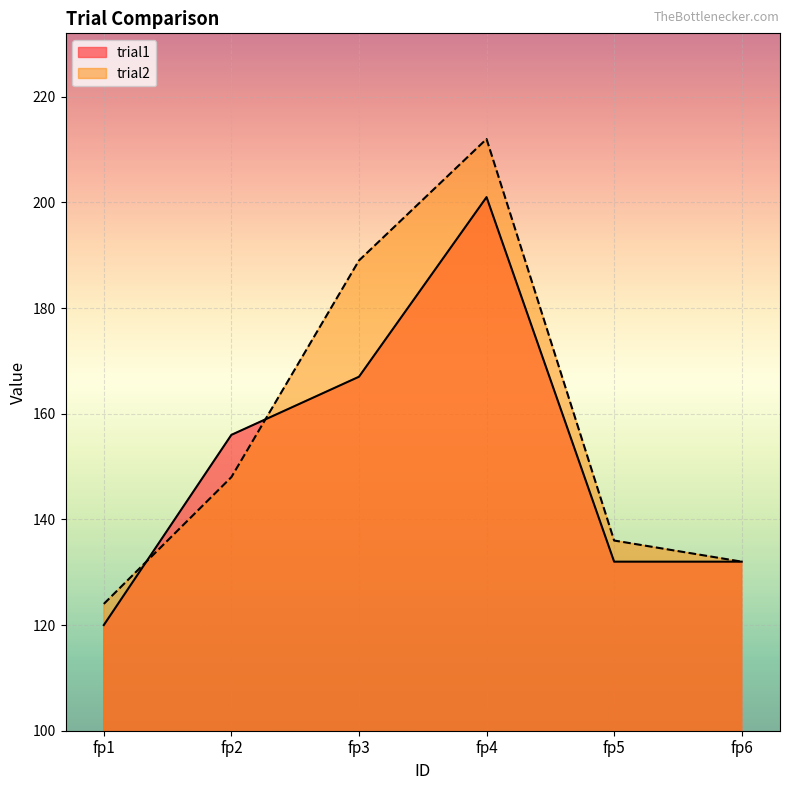

Which series has the largest range (max minus min)?

trial2